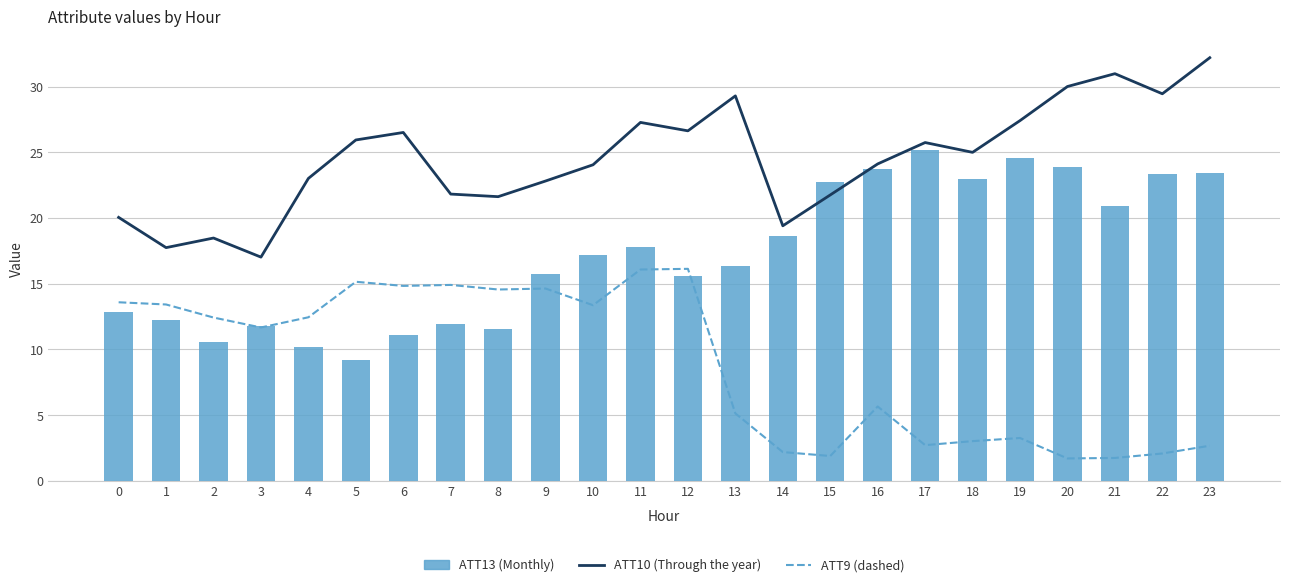

Reading left to right, extract all data points from this chart.

ATT10 (Through the year): 20.1	17.8	18.5	17.0	23.0	25.9	26.5	21.8	21.6	22.8	24.1	27.3	26.6	29.3	19.4	21.8	24.1	25.8	25.0	27.4	30.0	31.0	29.5	32.2
ATT9 (dashed): 13.6	13.4	12.4	11.7	12.5	15.2	14.8	14.9	14.6	14.6	13.4	16.1	16.1	5.1	2.2	1.9	5.7	2.7	3.0	3.3	1.7	1.7	2.1	2.7
ATT13 (Monthly): 12.9	12.2	10.6	11.8	10.2	9.2	11.1	11.9	11.5	15.7	17.2	17.8	15.6	16.3	18.6	22.8	23.7	25.2	23.0	24.6	23.9	20.9	23.4	23.5